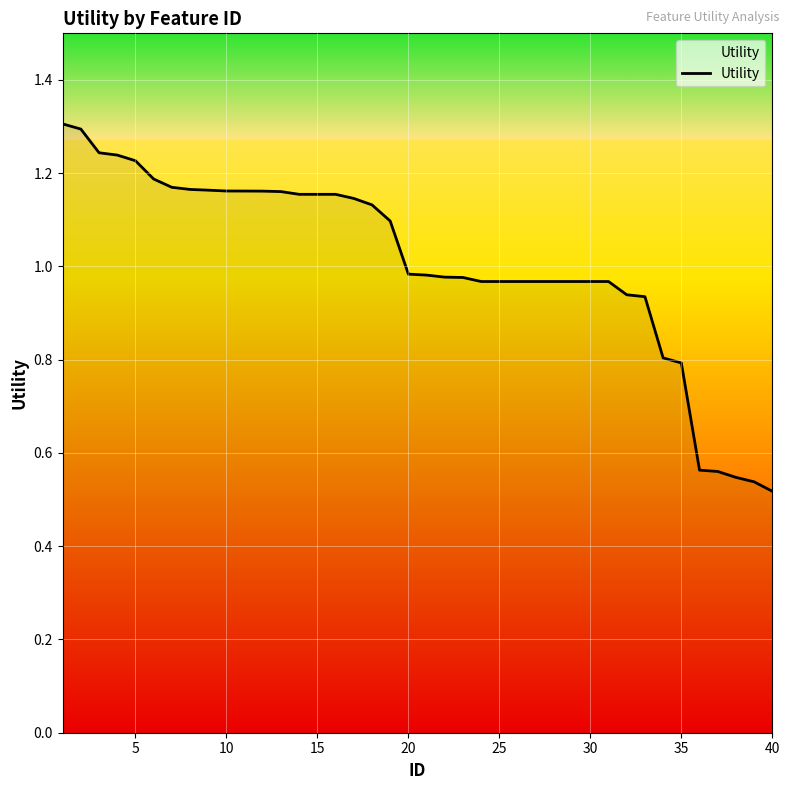

What is the greatest value displayed?

1.3